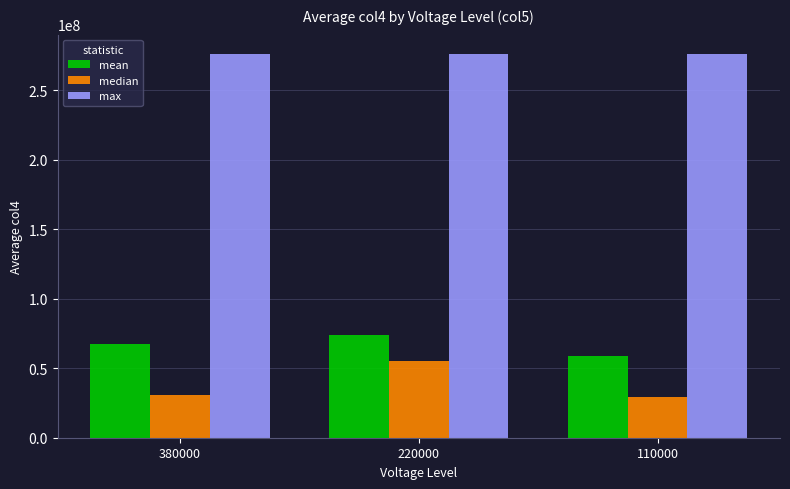

What is the minimum value shown in the chart?

29084374.0